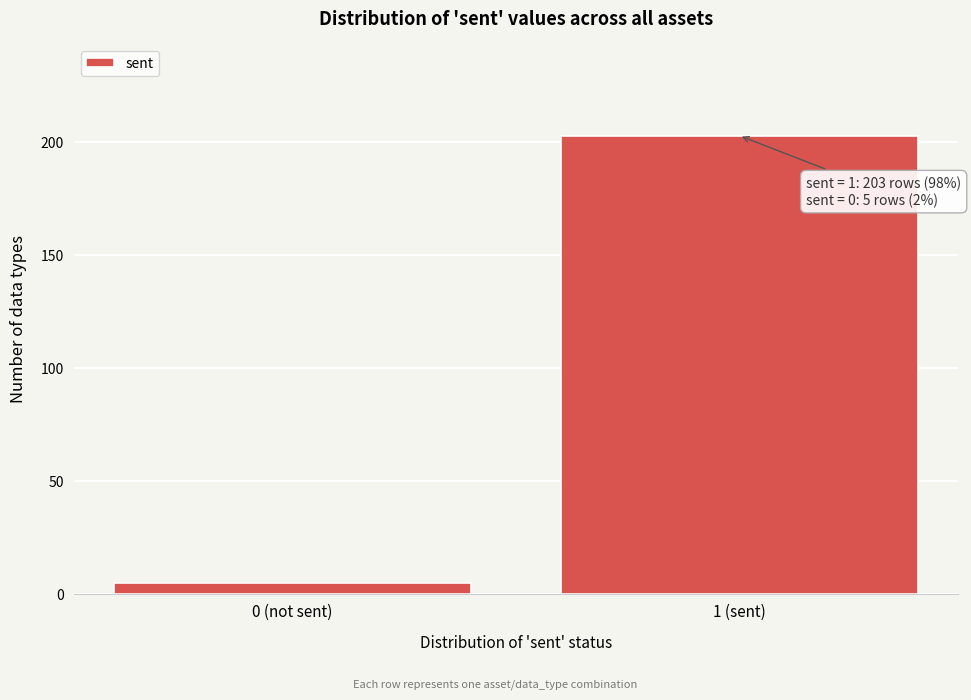

Reading left to right, what are all the values shown in this chart?

5	203